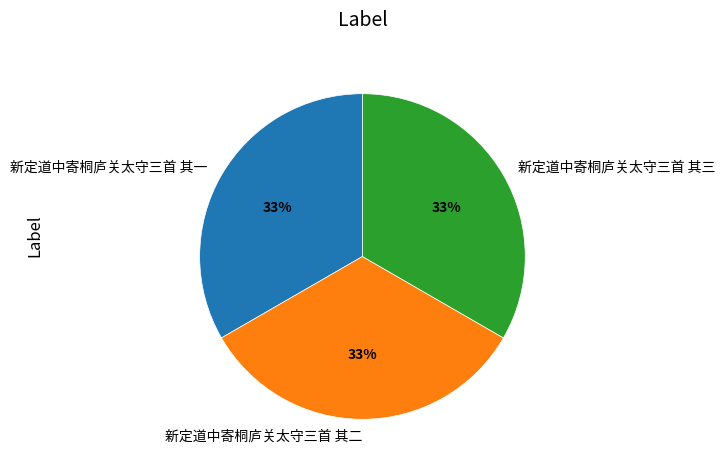

To the nearest percent, what is the combined percentage of 新定道中寄桐庐关太守三首 其一 and 新定道中寄桐庐关太守三首 其三?

67%